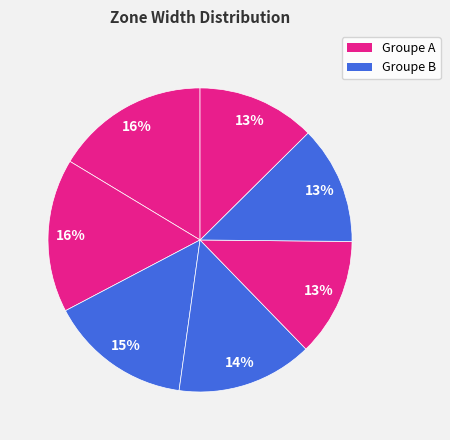

Count the number of slices in the pie.

7